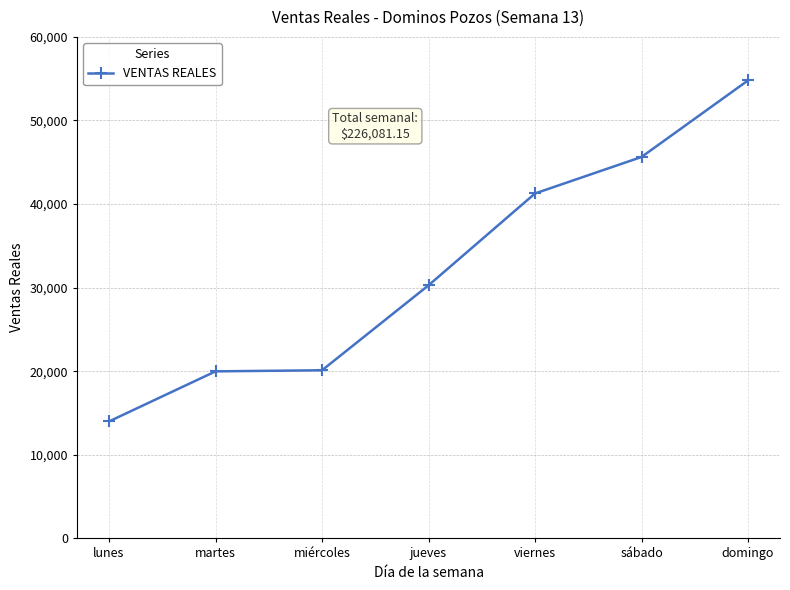

What is the change in value from lunes to domingo?

+40797.0